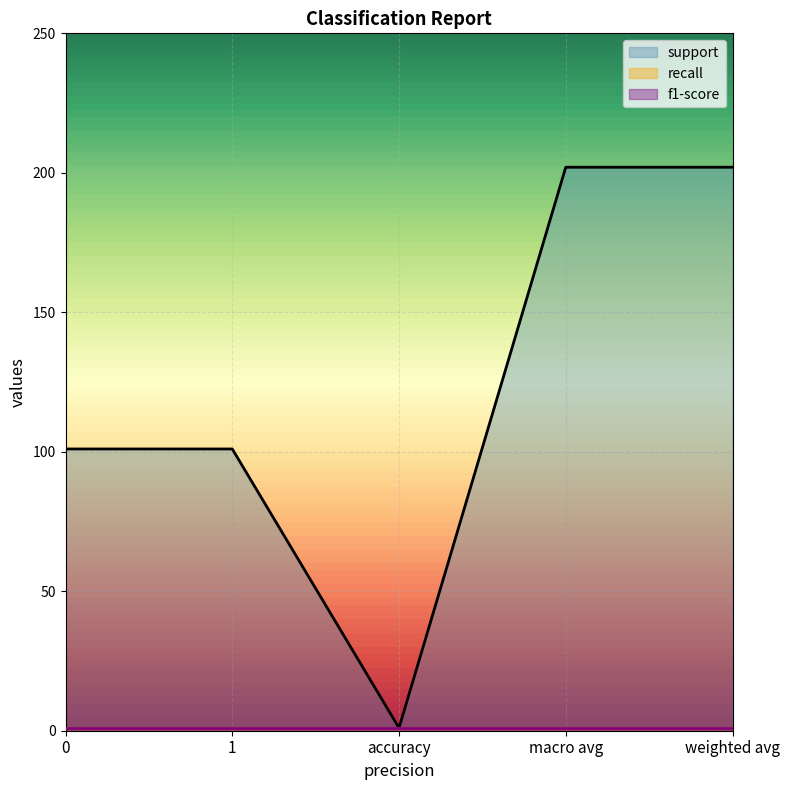

True or false: f1-score and support cross at least once.

False